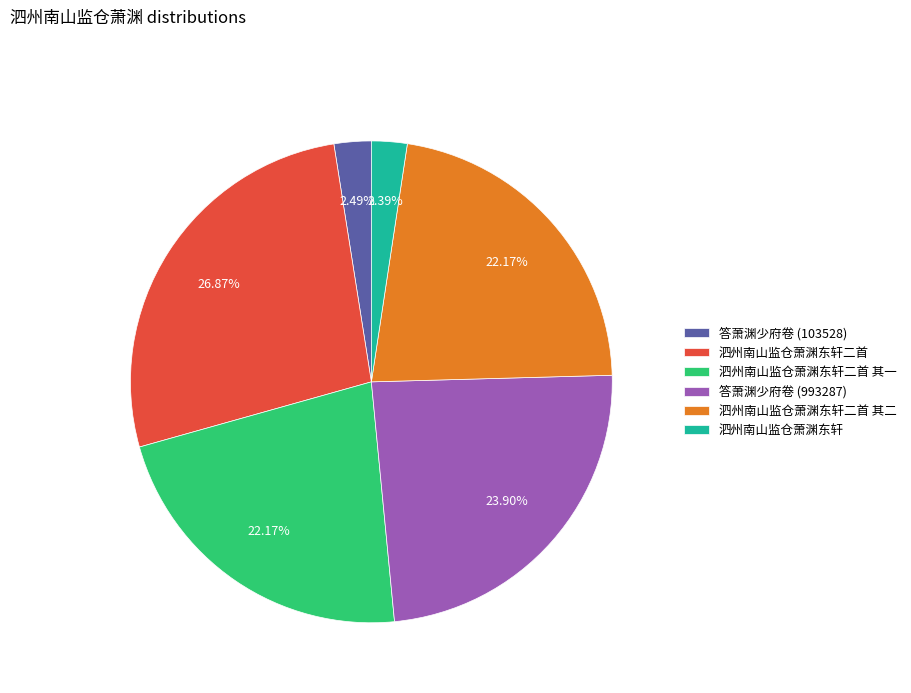

To the nearest percent, what is the difference between the 泗州南山监仓萧渊东轩二首 其二 and 泗州南山监仓萧渊东轩 slice percentages?

20%